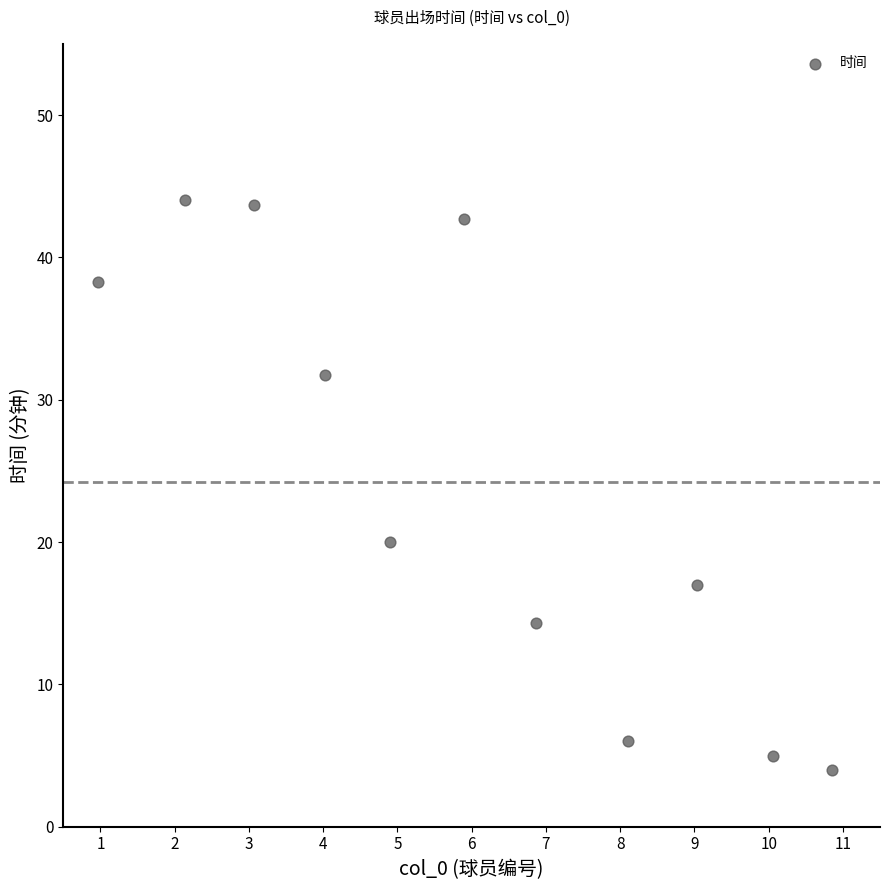

What Y value in the scatter plot is closest to 24?

20.0